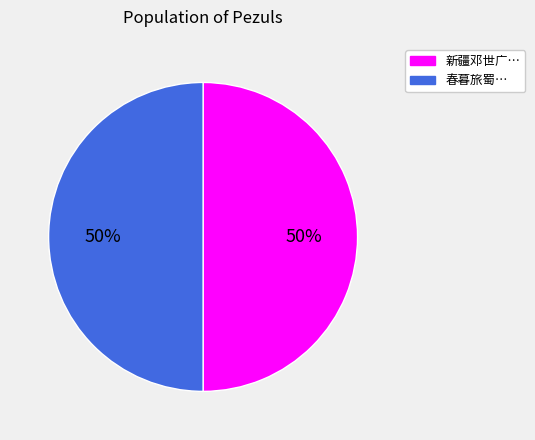

To the nearest percent, what is the average slice percentage?

50%